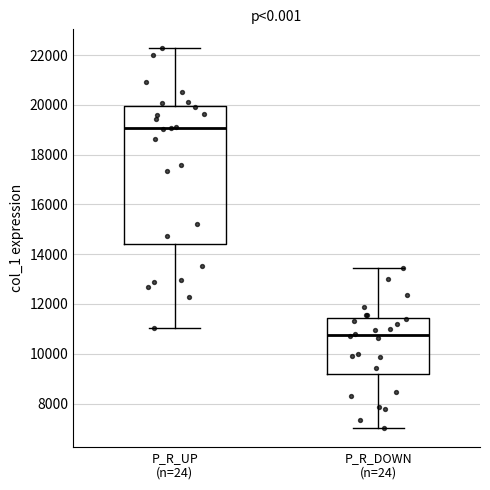

Where does the upper whisker of the box for P_R_DOWN (n=24) end on the y-axis? The values are not printed on the chart, so give them approximately, as read against the axis.

13400